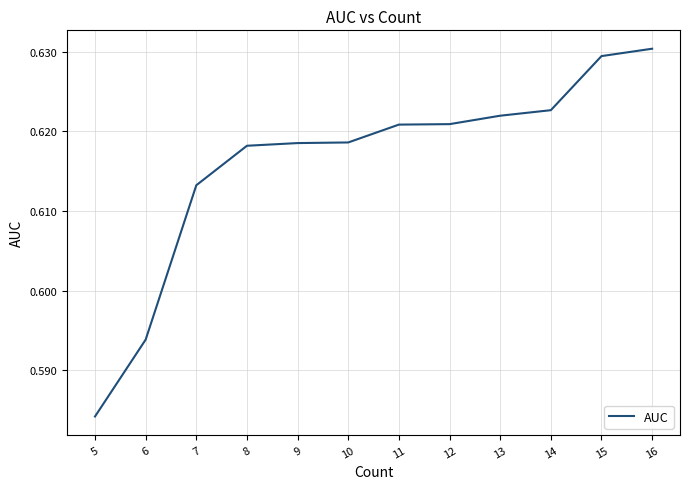

The chart shows a value of 1.0 at 10. True or false?

False